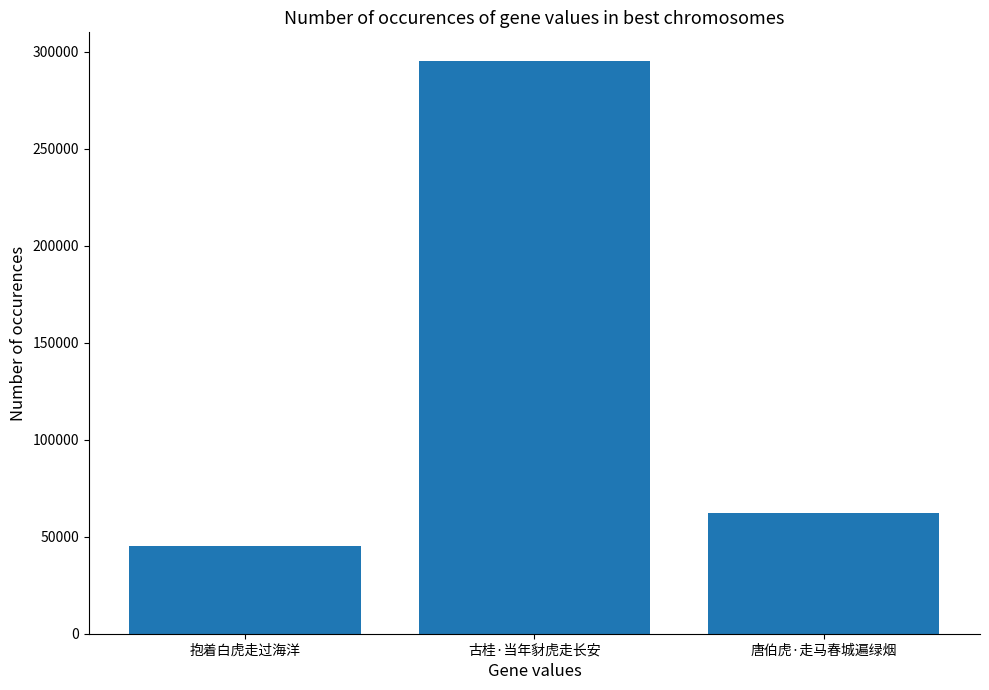

At which label does the data first exceed 62491?

古桂·当年豺虎走长安